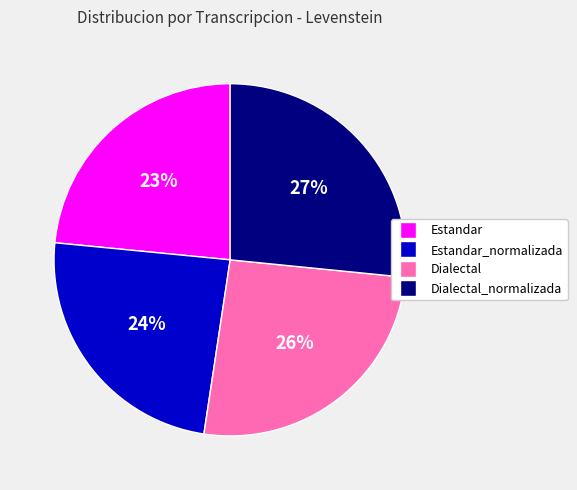

To the nearest percent, what is the average slice percentage?

25%